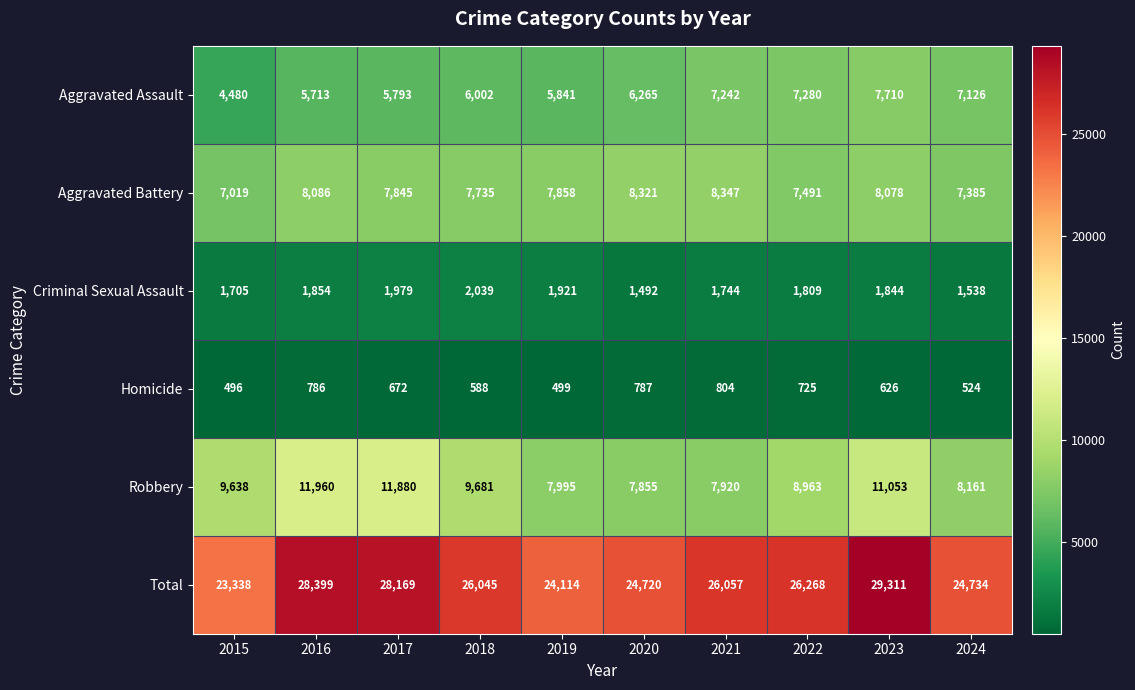

At 2024, list the series in order from smallest to largest.

Homicide, Criminal Sexual Assault, Aggravated Assault, Aggravated Battery, Robbery, Total